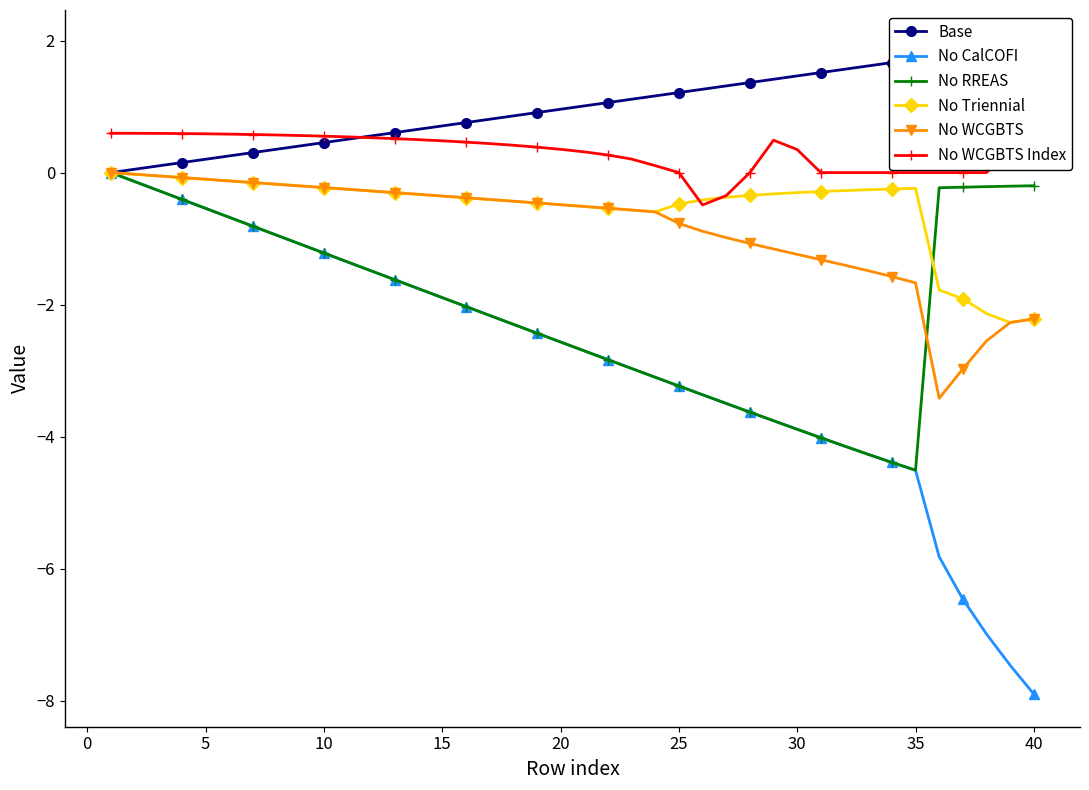

The value of No CalCOFI at 35 is -7.9. True or false?

False